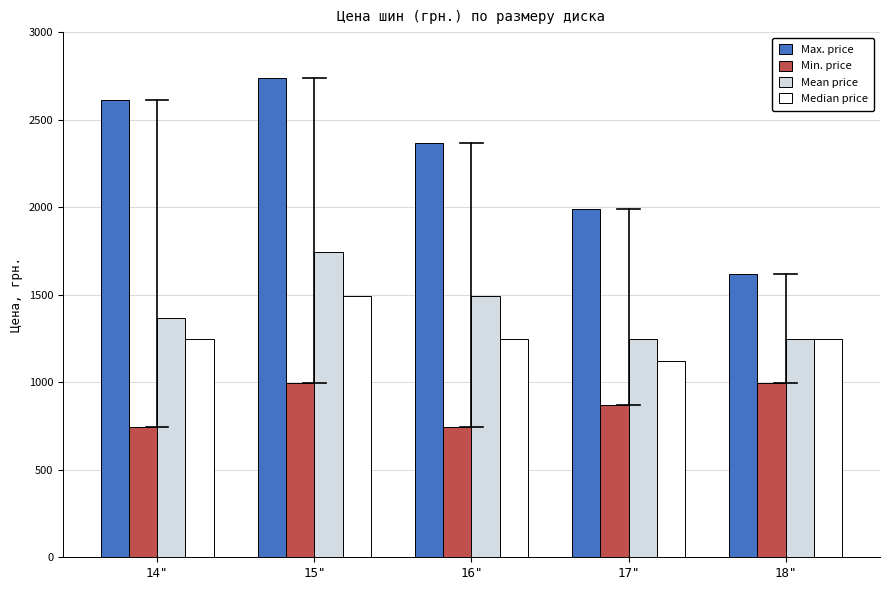

Reading left to right, extract all data points from this chart.

Max. price: 2614.5	2739.0	2365.5	1992.0	1618.5
Min. price: 747.0	996.0	747.0	871.5	996.0
Mean price: 1369.5	1743.0	1494.0	1245.0	1245.0
Median price: 1245.0	1494.0	1245.0	1120.0	1245.0